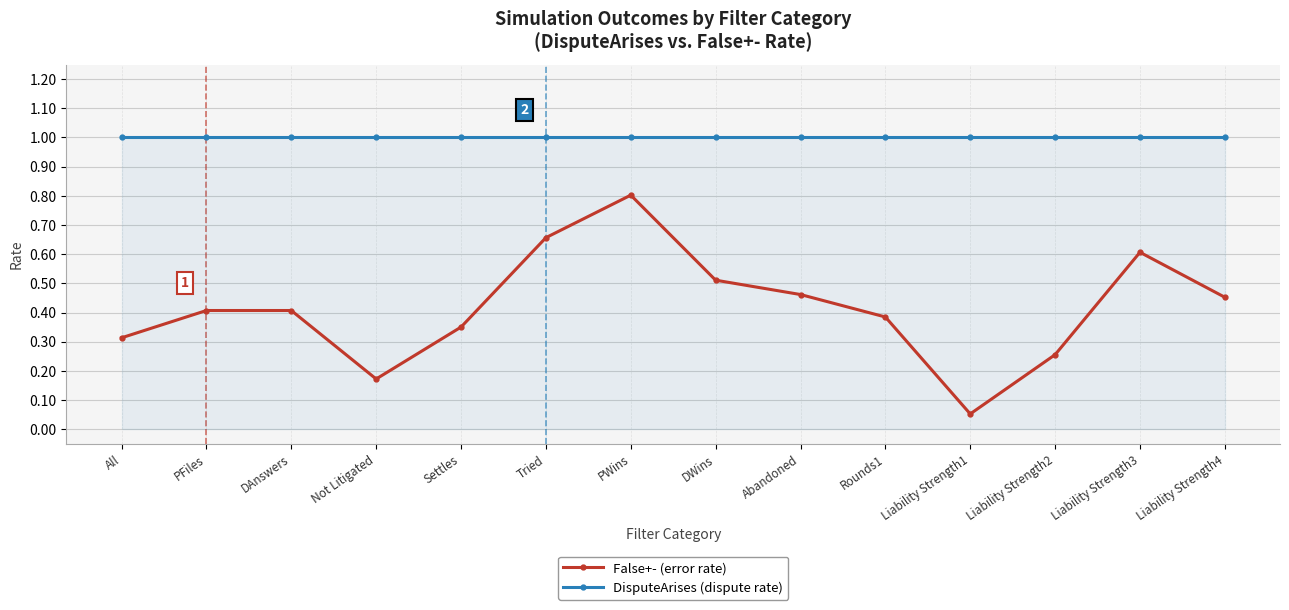

What is the total value across all series at Settles?

1.4